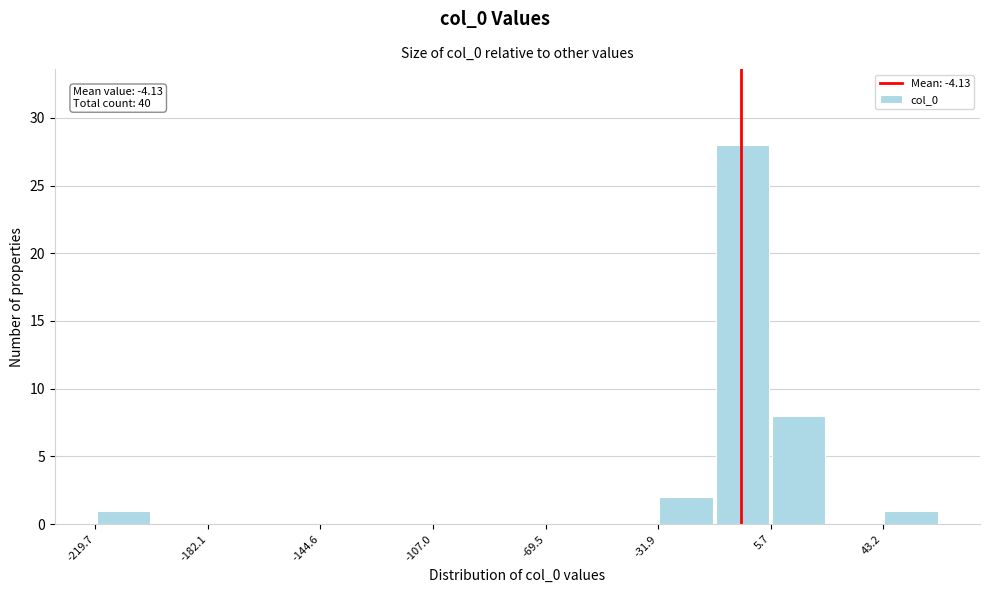

Read against the x-axis, roughly where is the centre of the tallest bar?

-5